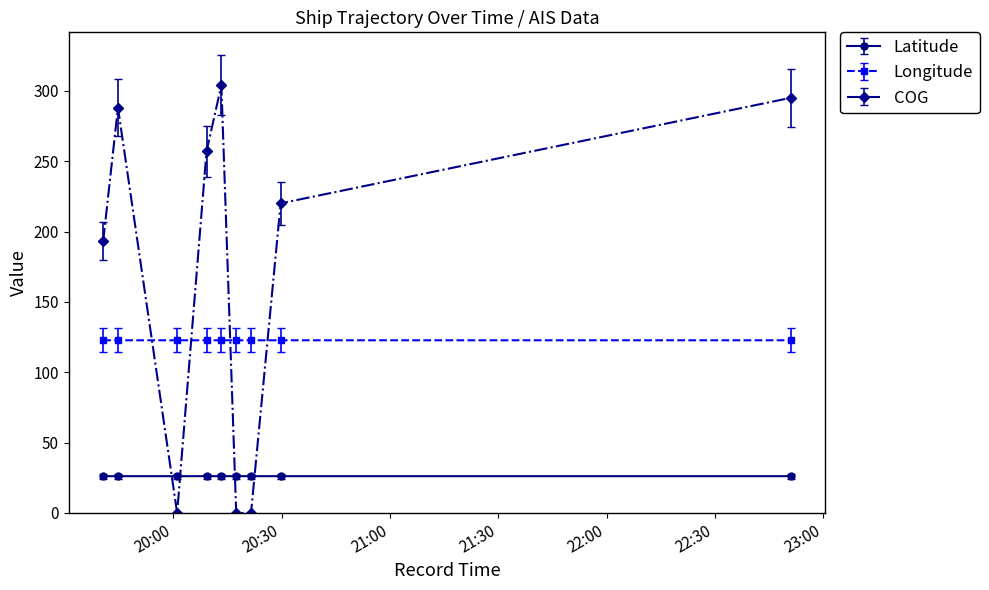

What is the sum of all Longitude values?

1104.3